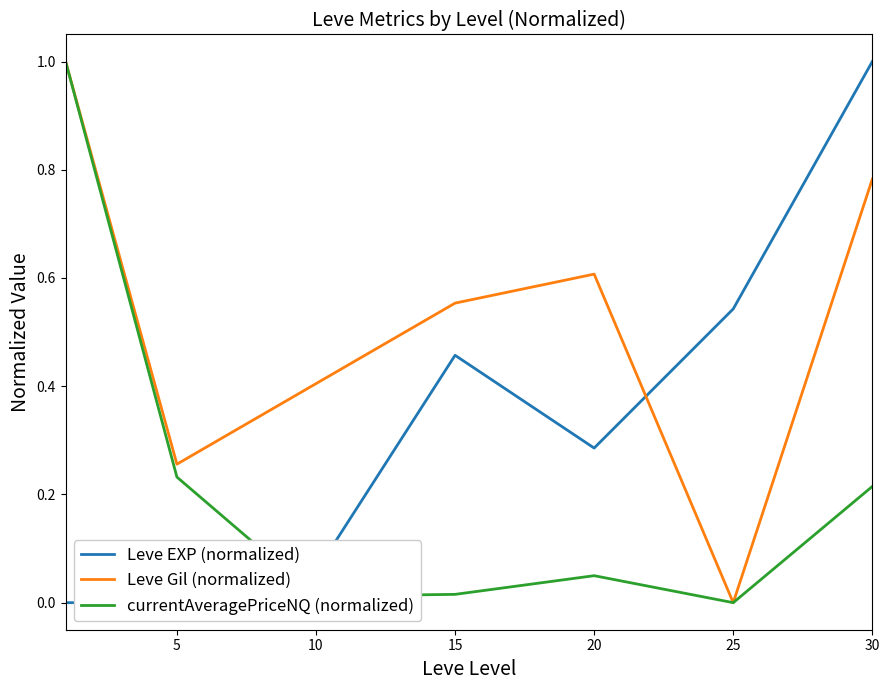

The currentAveragePriceNQ (normalized) series shows -0.4 at 25. True or false?

False